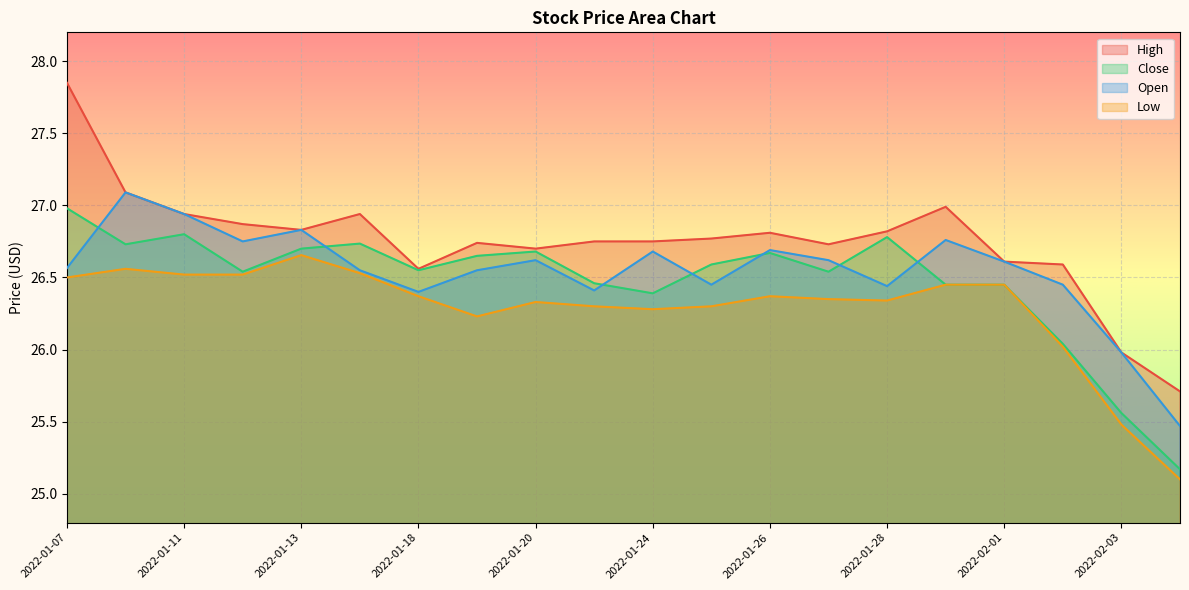

How many distinct data groups are displayed?

4